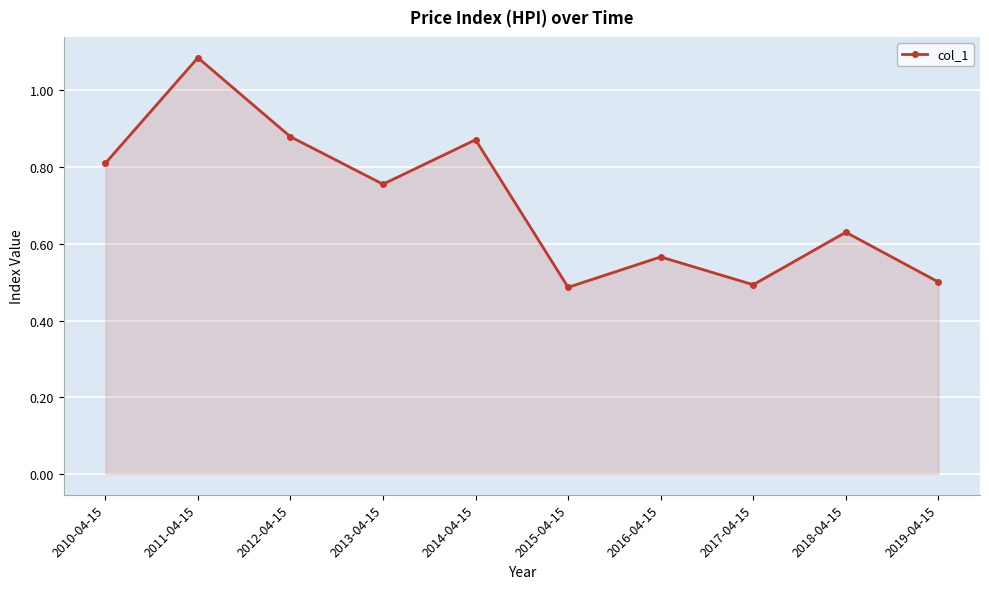

What is the label of the 4th point from the left?

2013-04-15